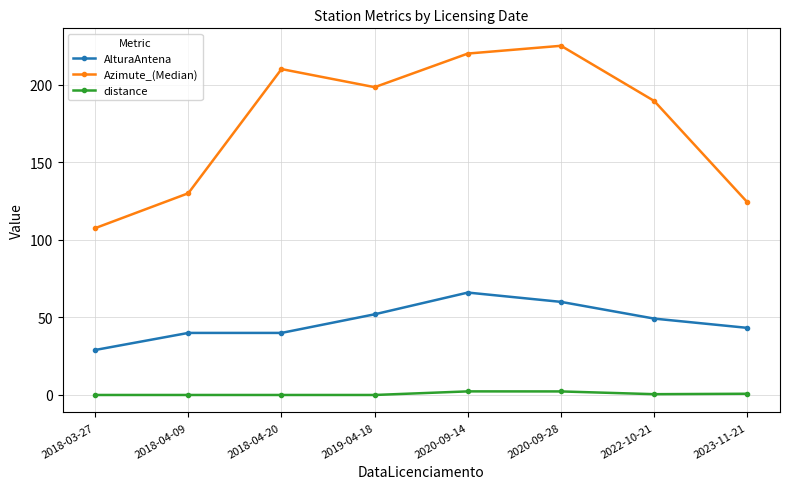

How many lines are shown in the chart?

3